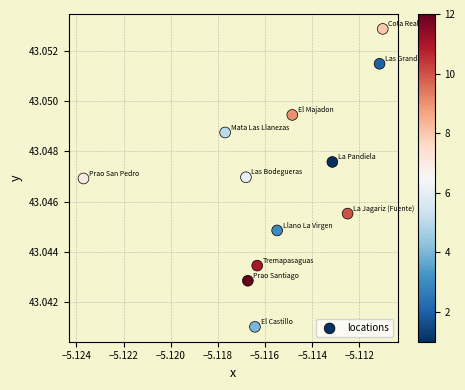

What is the average X value?

-5.1